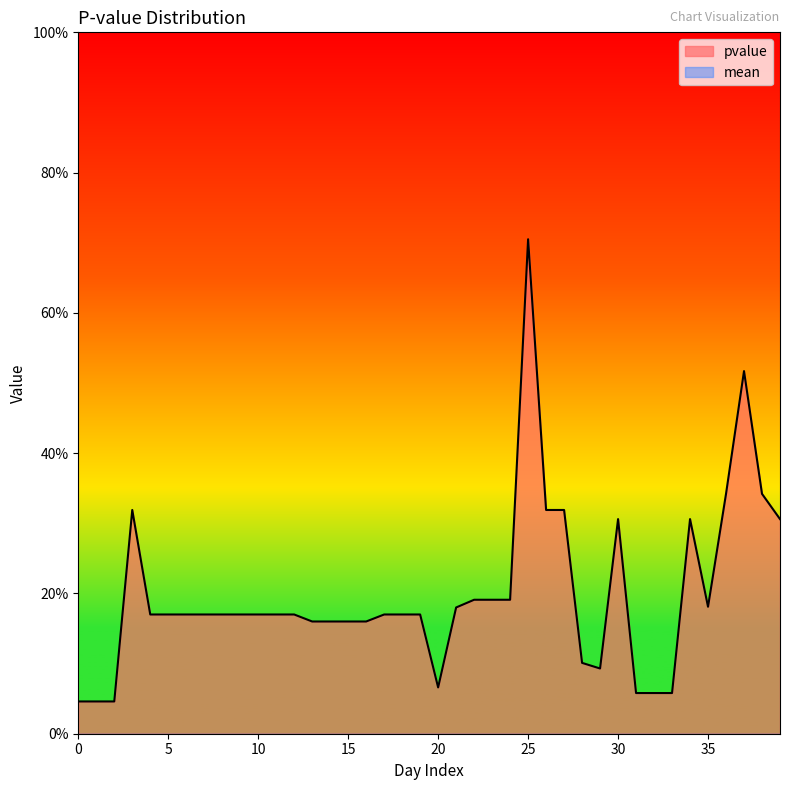

Read the value at 20.

0.1